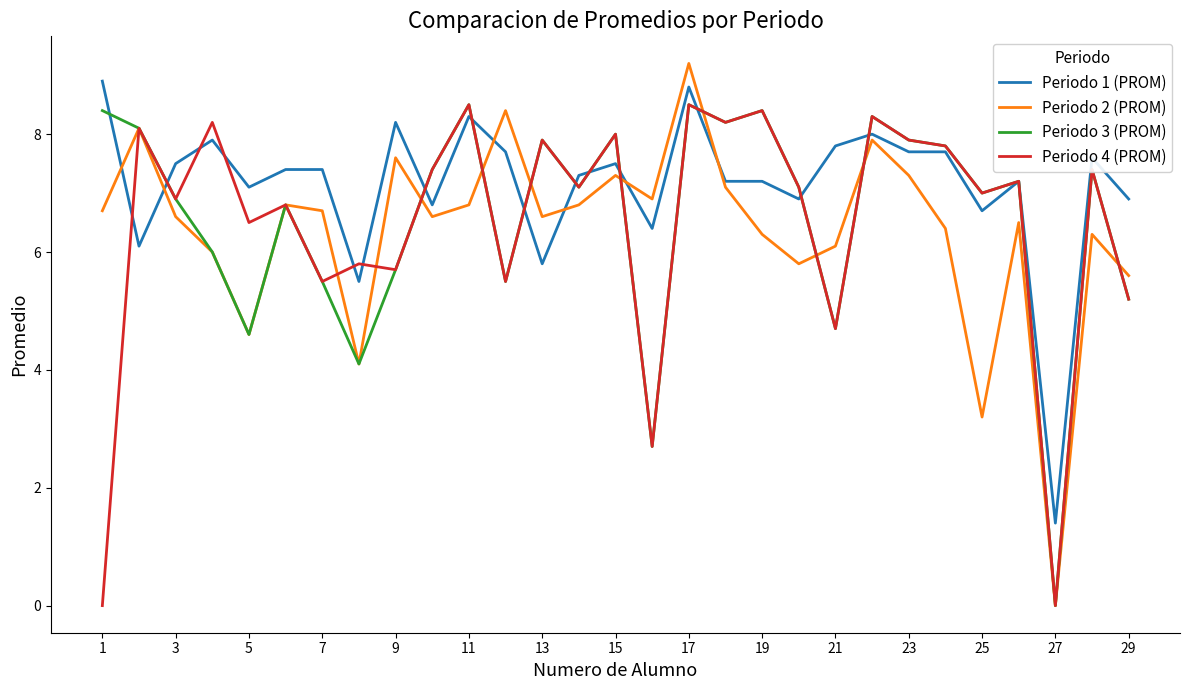

What is the difference between the maximum and second lowest values in the Periodo 3 (PROM) series?

5.8